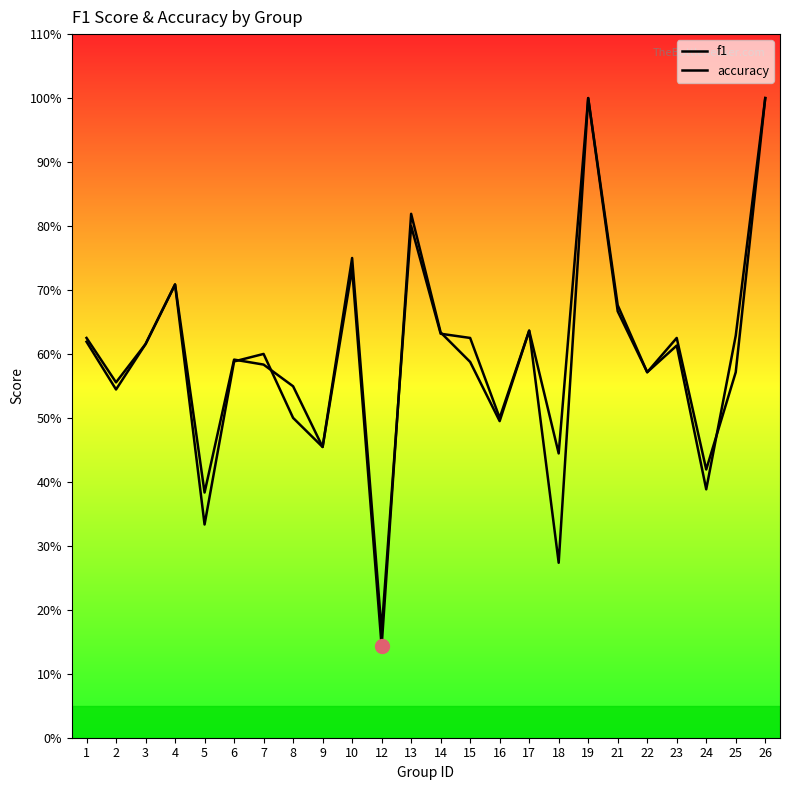

What is the average value of the accuracy series?

0.6